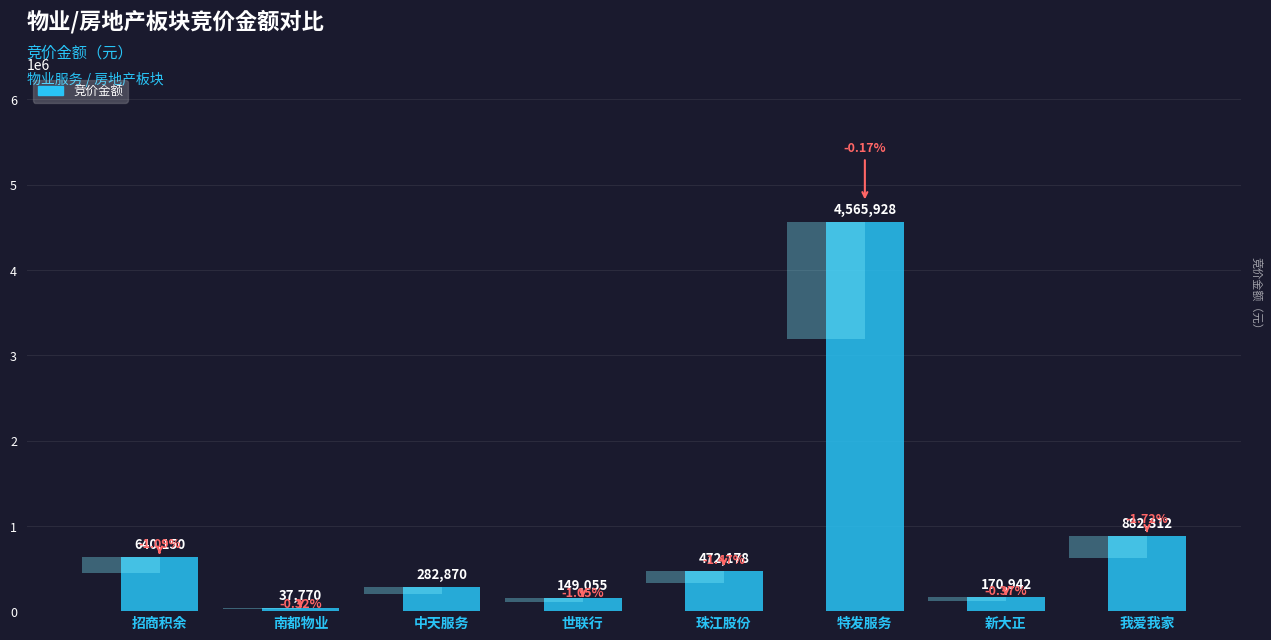

What is the difference between the maximum and second lowest values?

4416873